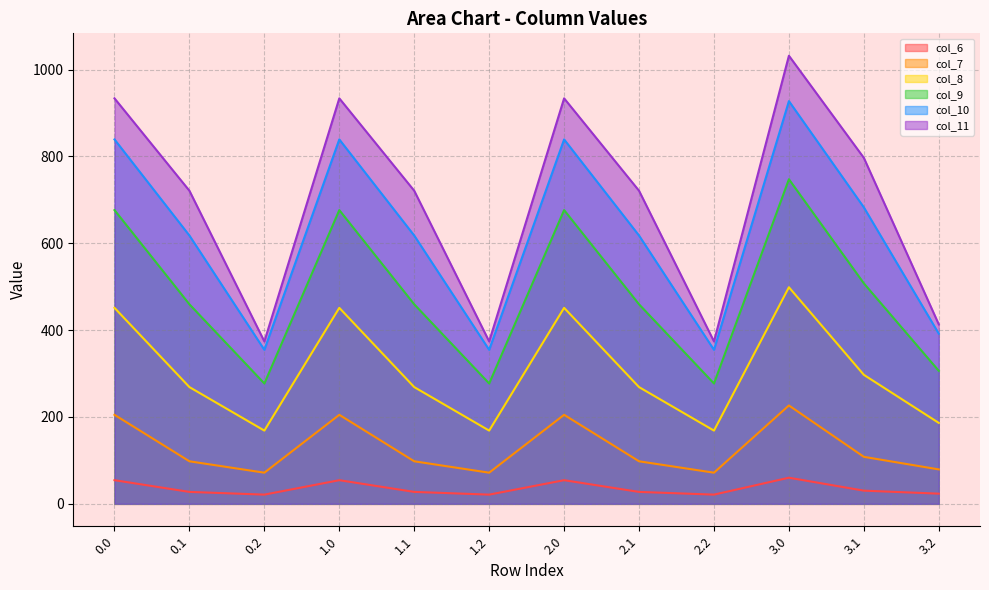

In col_7, how many points are lower than both neighbors (excluding endpoints)?

3